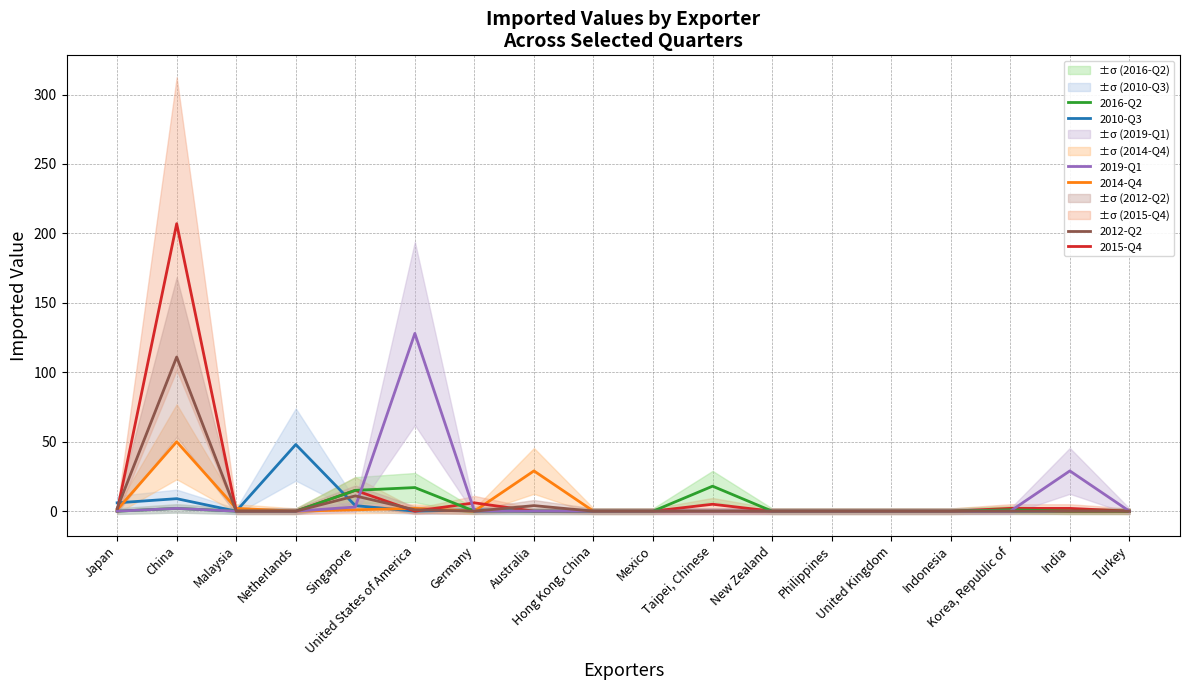

What are all the series names shown in the legend?

2010-Q3, 2014-Q4, 2015-Q4, 2016-Q2, 2019-Q1, 2012-Q2